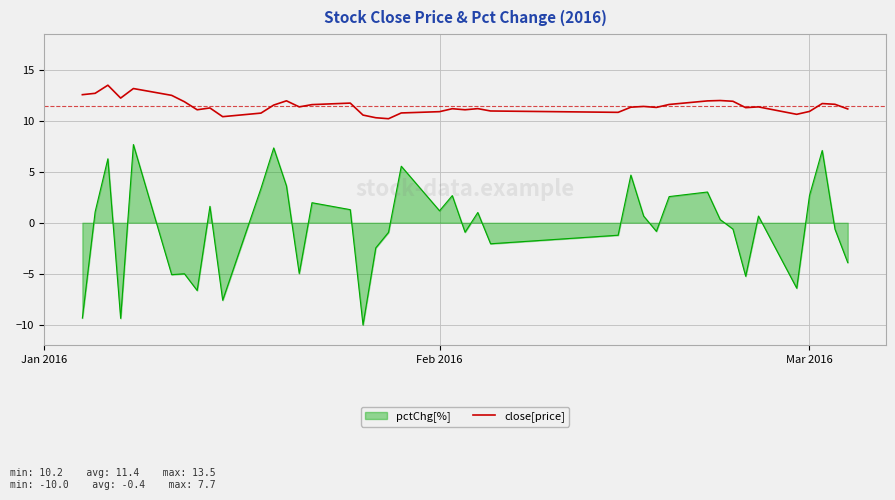

What is the greatest value displayed?

13.5